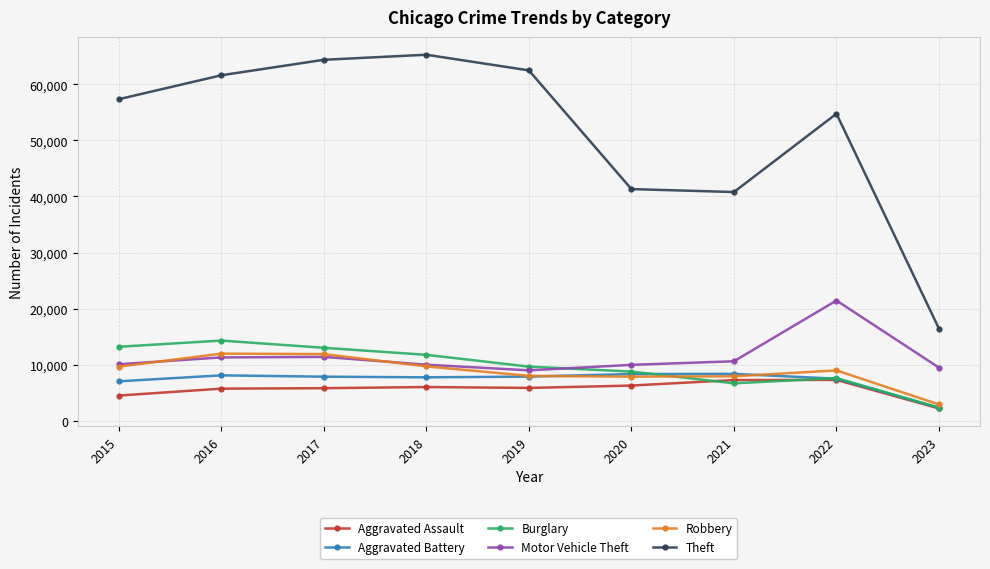

What is the value of the Aggravated Assault point at the 6th from the left?

6263